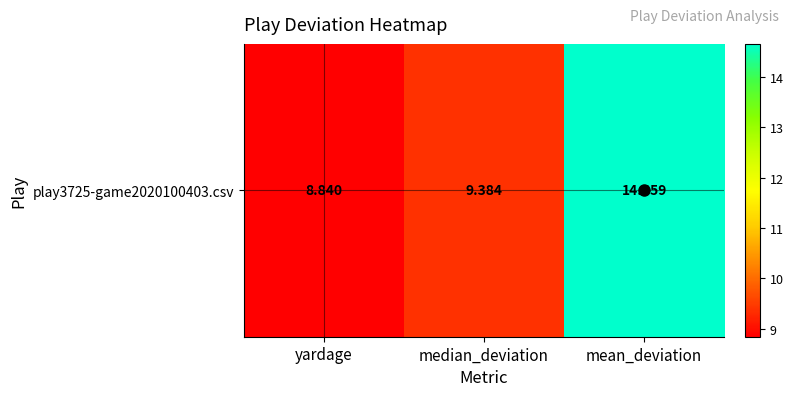

Is it true that the value at mean_deviation is 4.4?

False